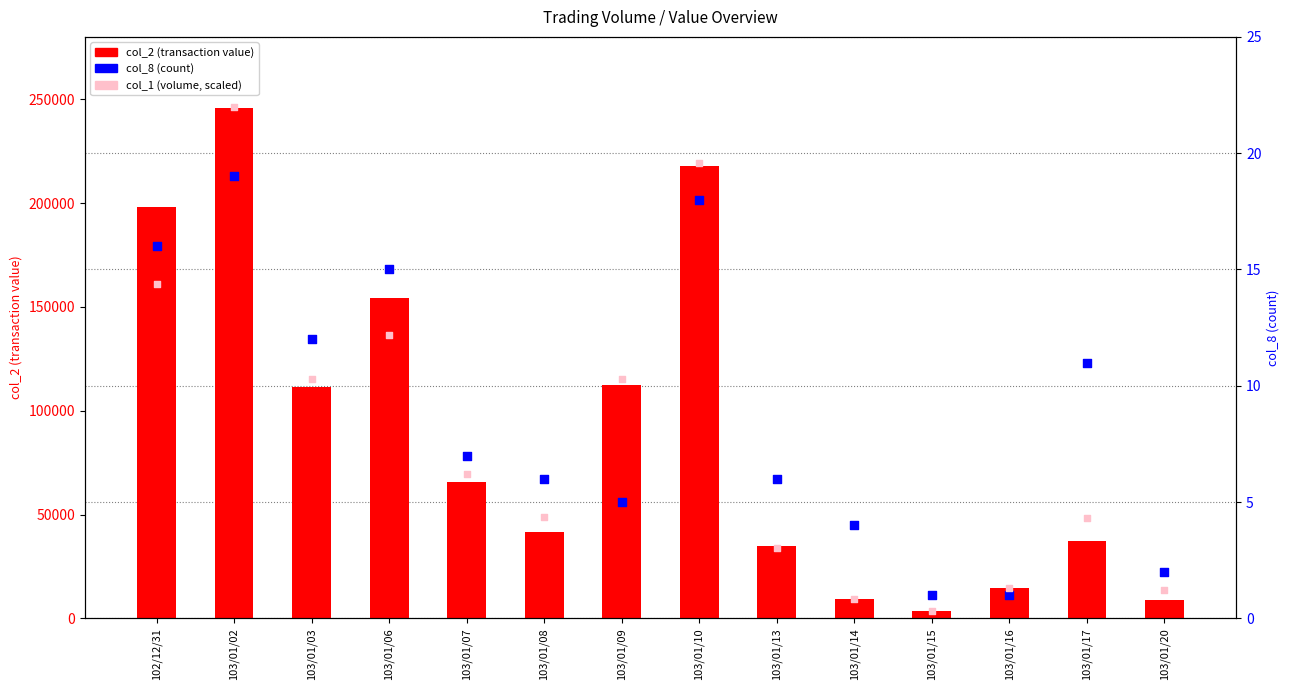

Which series contains the highest Y value?

col_2 (value)